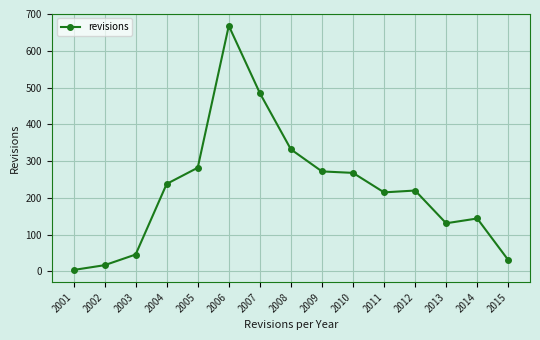

Reading left to right, extract all data points from this chart.

2001=4	2002=17	2003=46	2004=238	2005=282	2006=668	2007=485	2008=332	2009=272	2010=268	2011=215	2012=220	2013=131	2014=144	2015=31